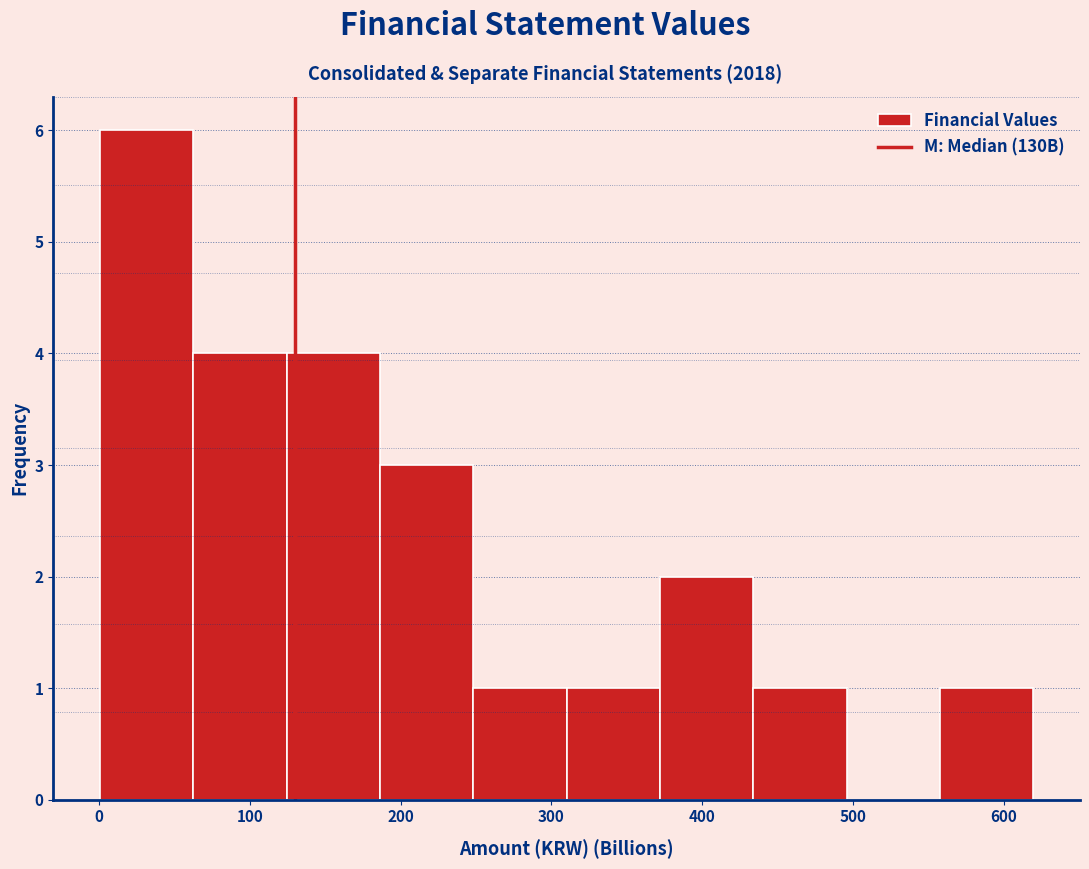

Which range on the x-axis has the tallest bar?

0 to 60